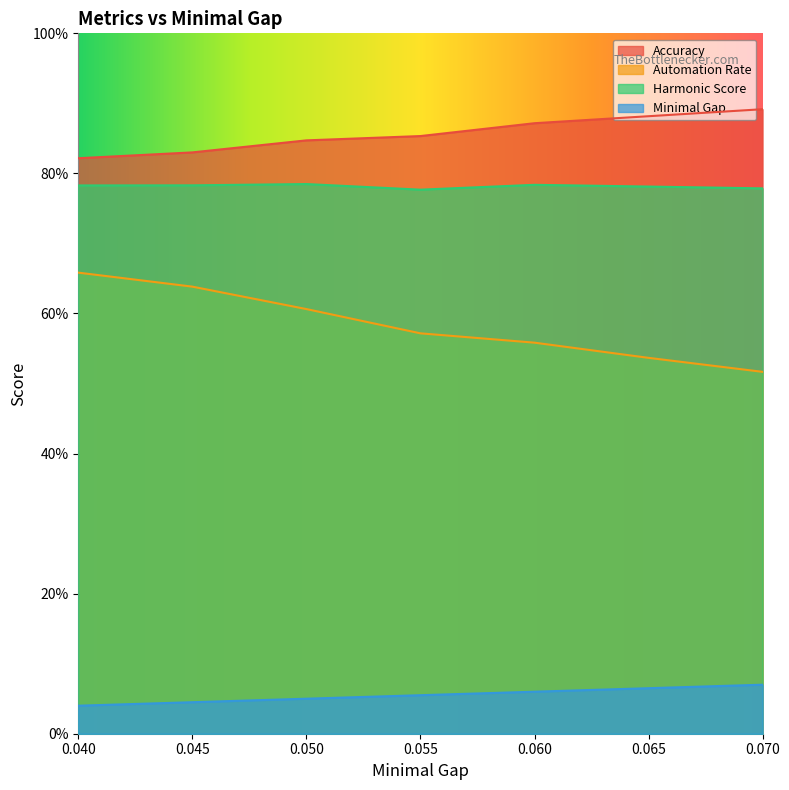

What is the value of the Harmonic Score point at the 2nd from the left?

0.8